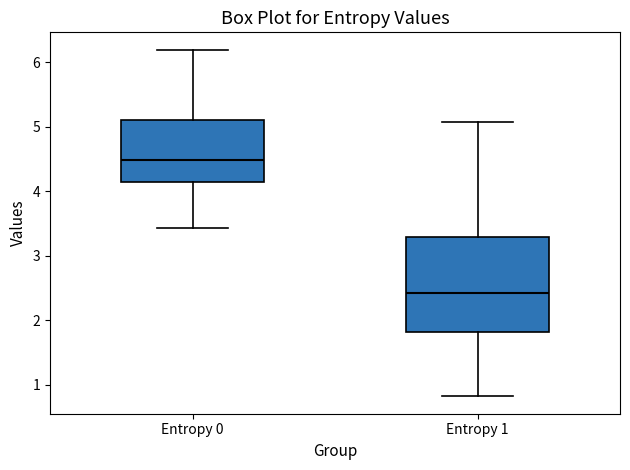

Reading left to right, transcribe this box plot: for each box, give where its median line is, the range the box spans, and where its two whiskers end, as read against the y-axis. The values are not printed on the chart, so give them approximately, as read against the axis.

Entropy 0: median 4.5, box 4.1 to 5.1, whiskers 3.4 to 6.2
Entropy 1: median 2.4, box 1.8 to 3.3, whiskers 0.8 to 5.1